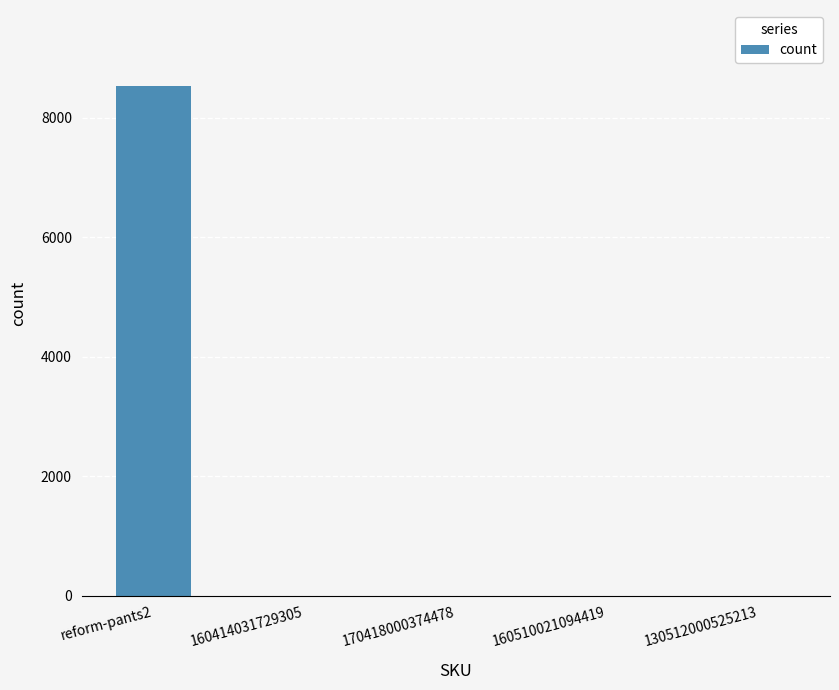

At which category does the chart reach its peak across all series?

reform-pants2